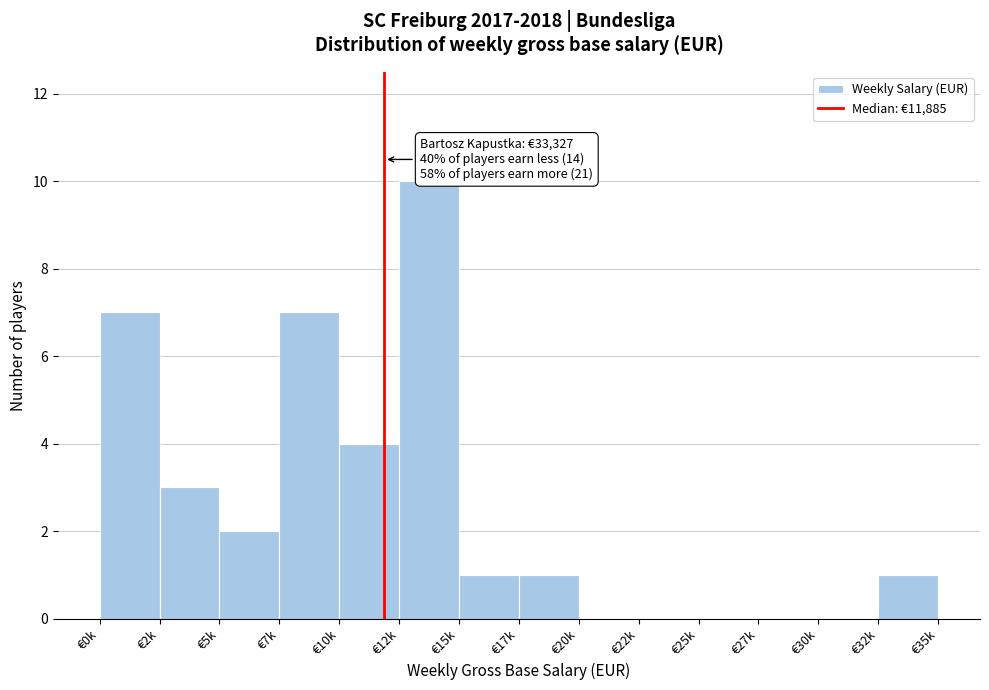

Reading left to right, transcribe all the data shown in this chart.

€0k=7	€2k=3	€5k=2	€7k=7	€10k=4	€12k=10	€15k=1	€17k=1	€20k=0	€22k=0	€25k=0	€27k=0	€30k=0	€32k=1